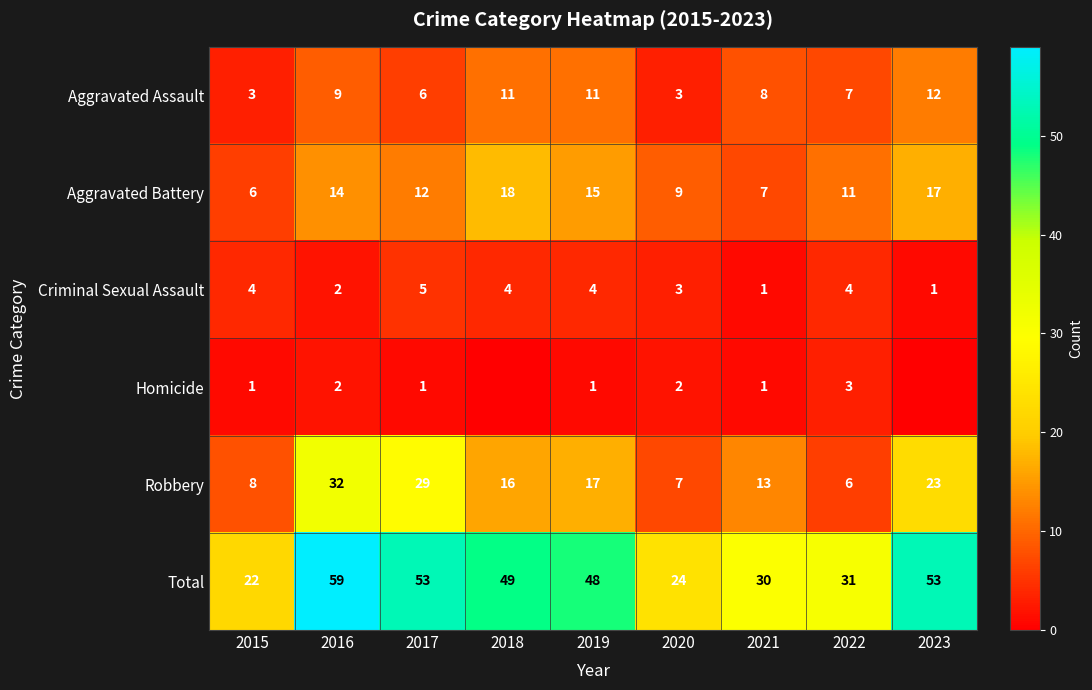

Which series has the widest spread of values?

Total